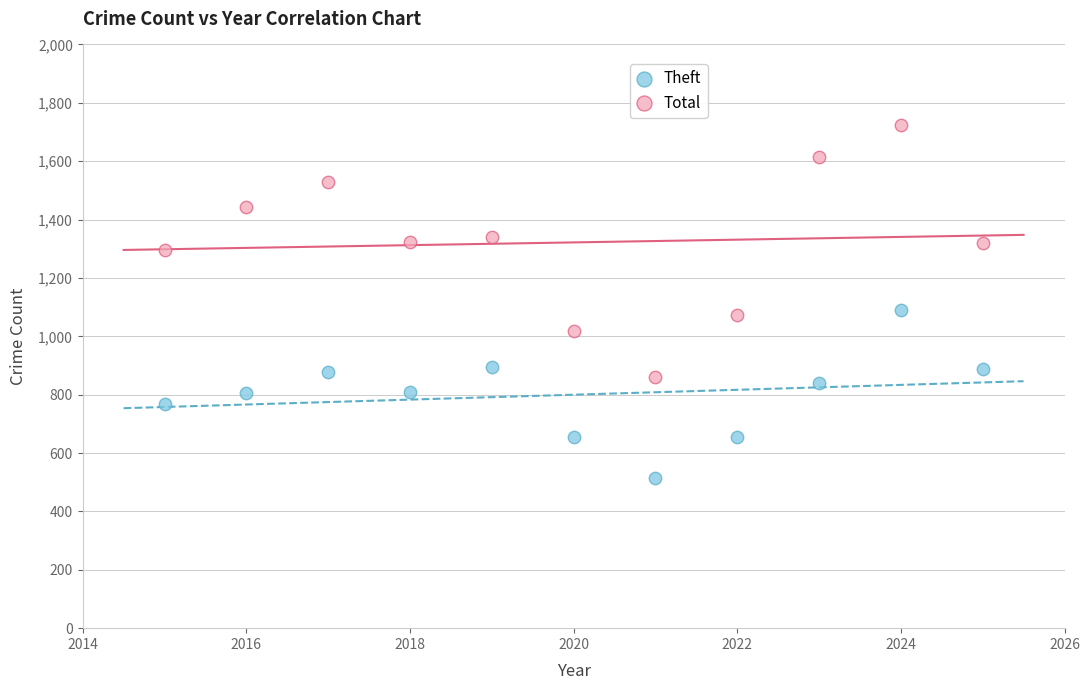

Which series reaches the maximum Y coordinate?

Total